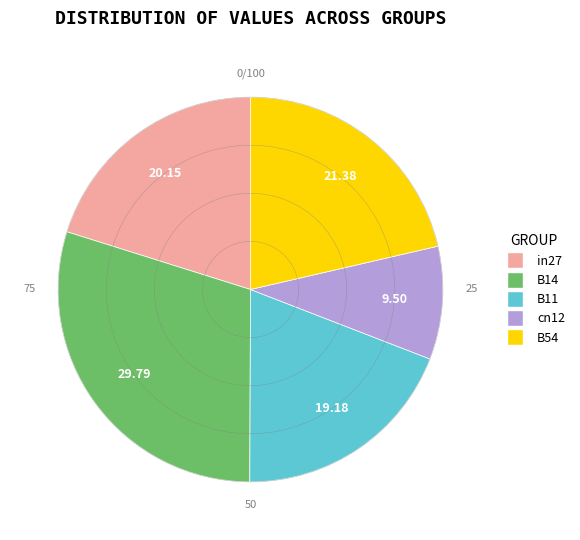

Which slice is the largest?

B14